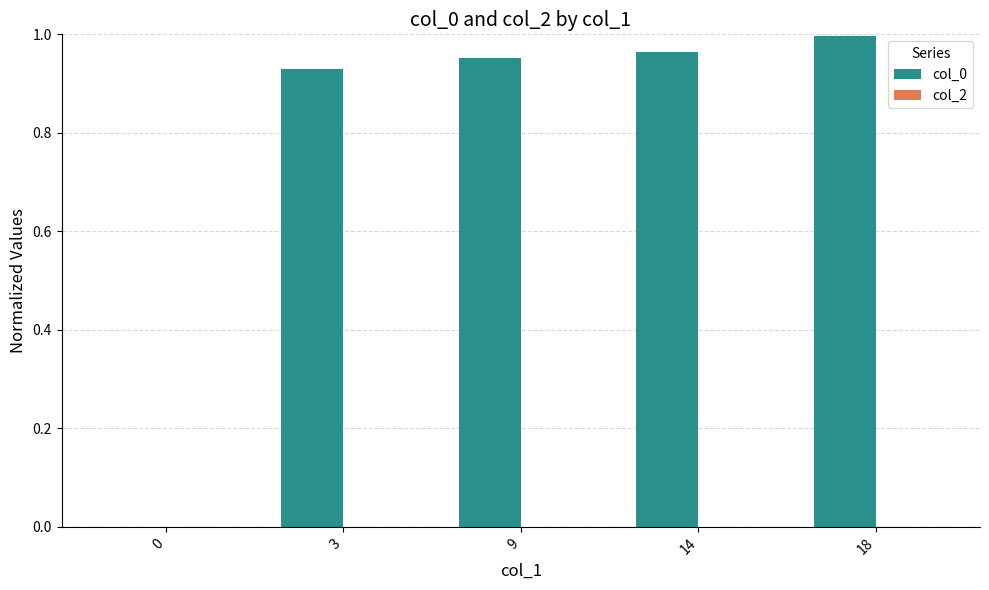

What is the sum of all values?

3.8